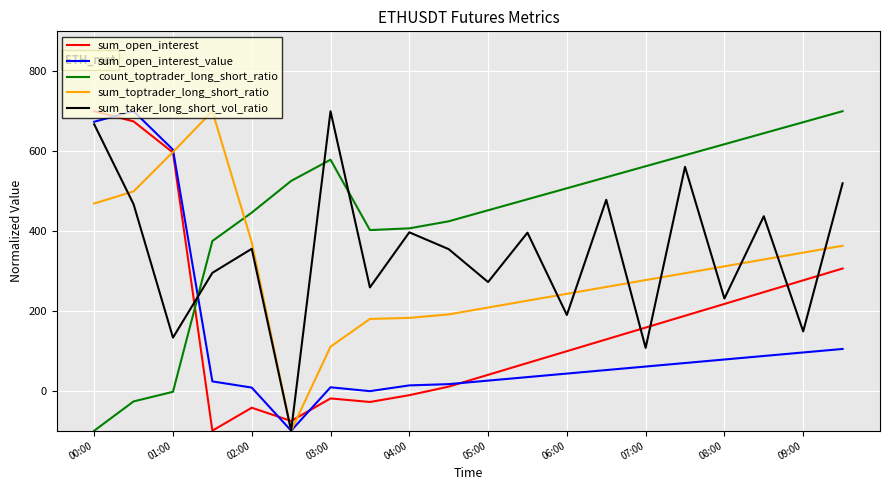

Does the chart have visible grid lines?

Yes